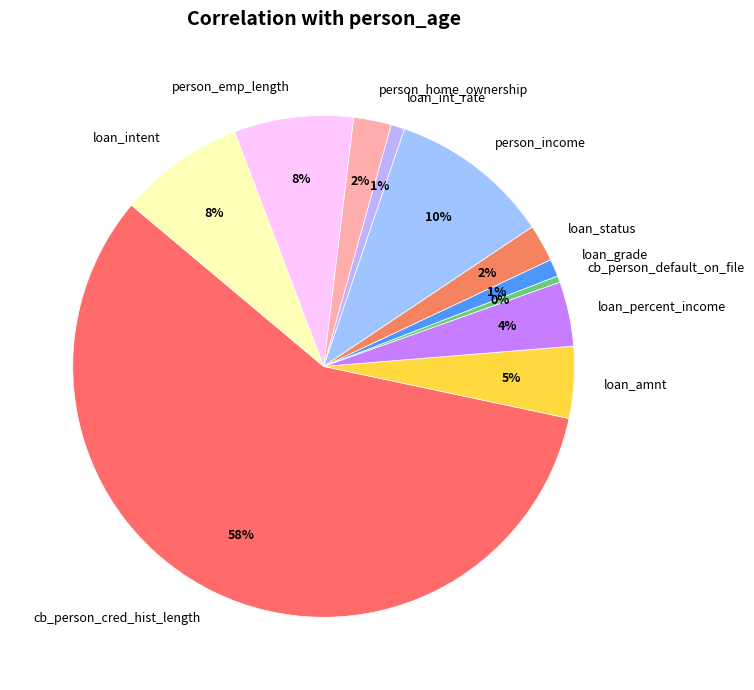

What percentage is the loan_intent slice, to the nearest percent?

8%